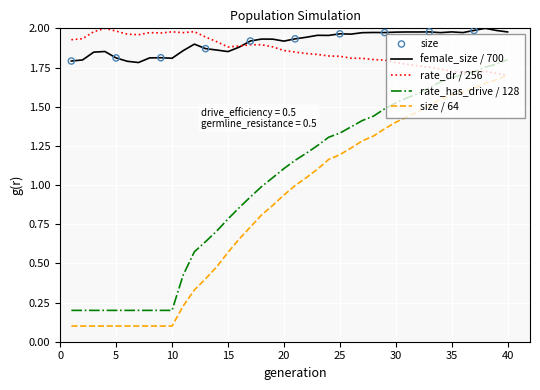

True or false: rate_has_drive / 128 and size / 64 intersect in this chart.

False